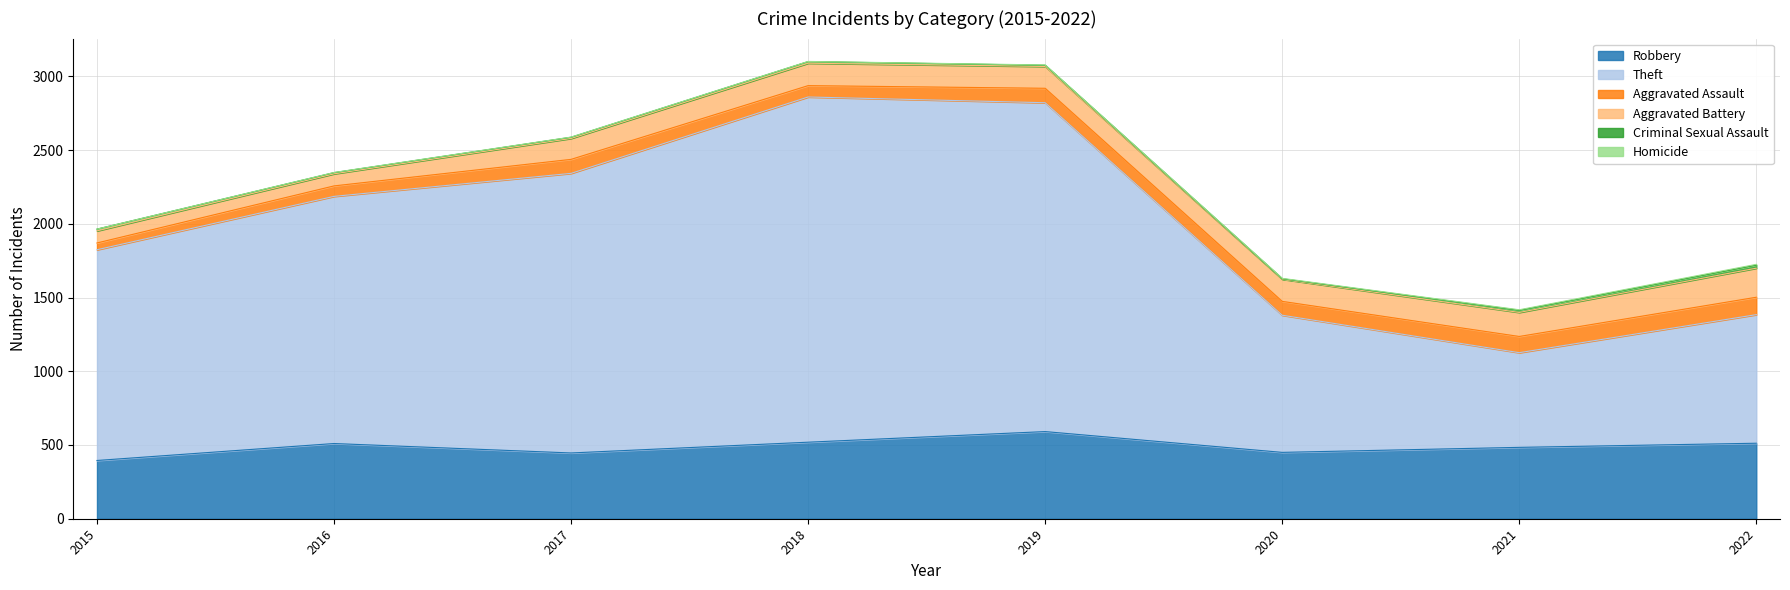

At which category does the chart reach its minimum across all series?

2015